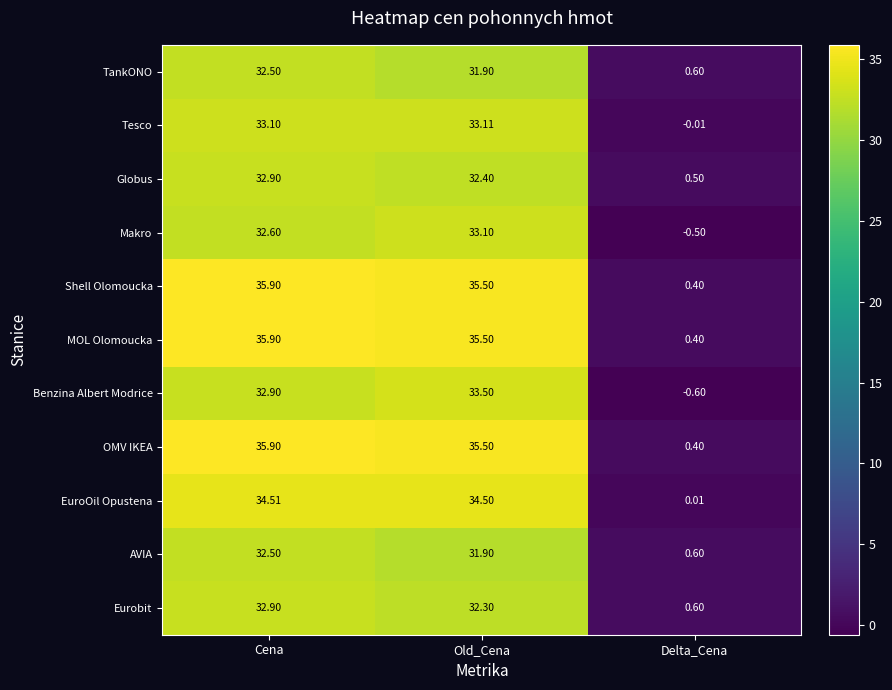

Is the value of Tesco at Cena greater than the value of AVIA at Cena?

Yes